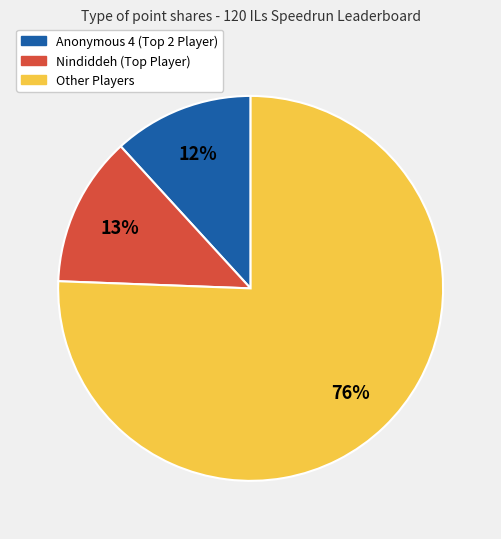

Count the number of slices in the pie.

3